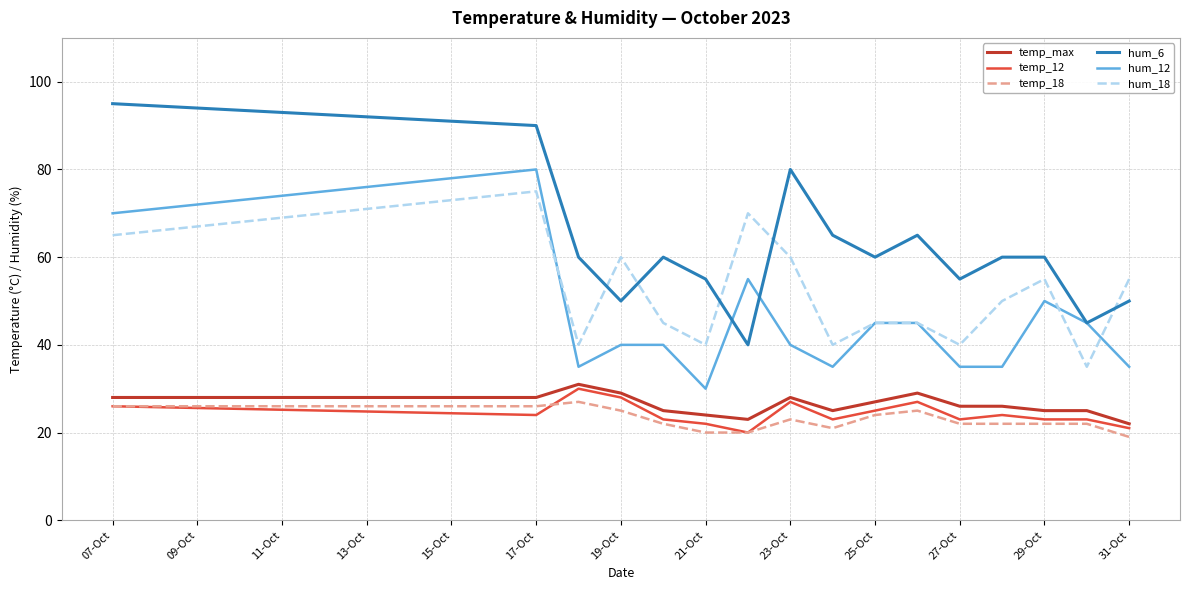

Which series has the largest total across all categories?

hum_6